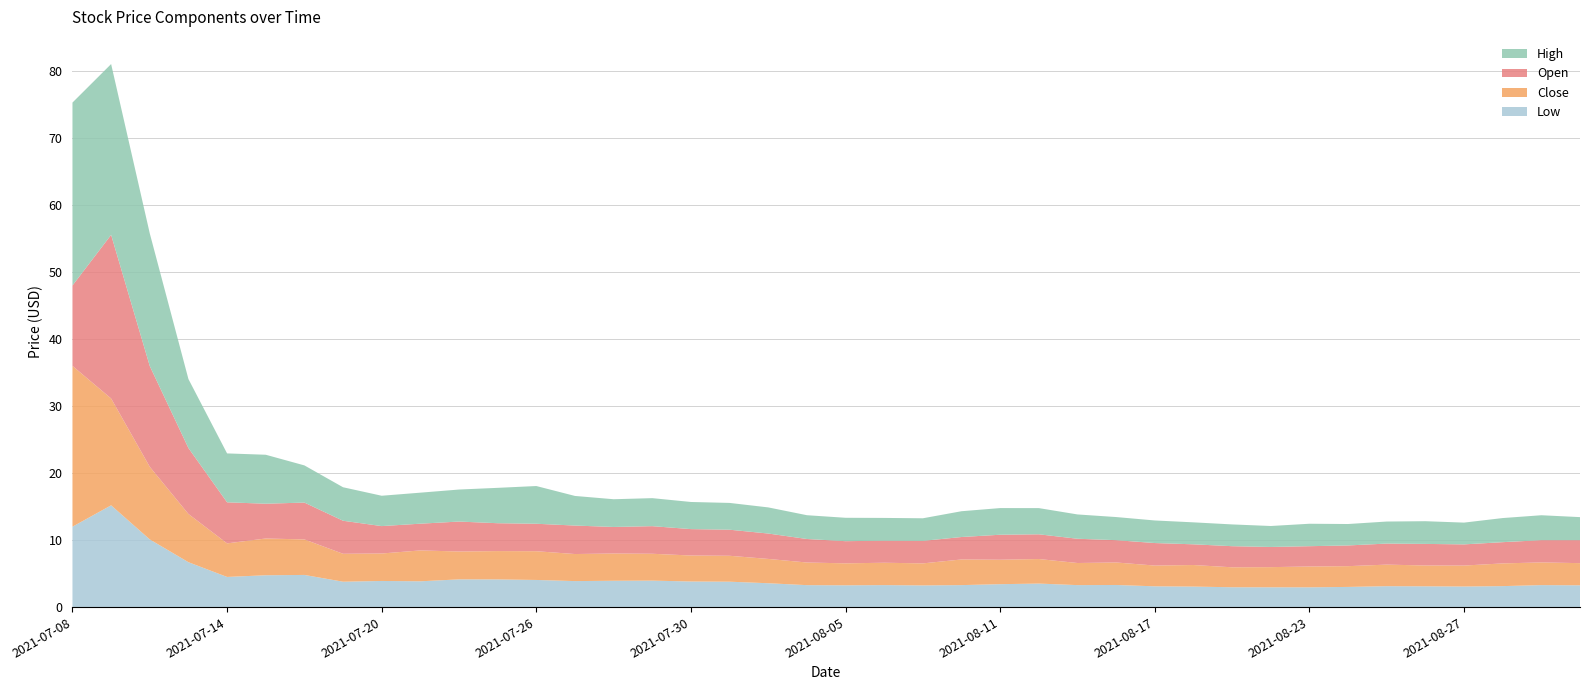

Reading left to right, list all the values displayed in this chart.

High: 27.3	25.5	19.8	10.3	7.3	7.3	5.5	5.0	4.5	4.6	4.8	5.3	5.6	4.4	4.1	4.2	4.0	4.0	3.9	3.5	3.5	3.4	3.4	3.9	4.0	3.9	3.6	3.5	3.4	3.3	3.2	3.1	3.4	3.2	3.3	3.4	3.2	3.6	3.7	3.4
Open: 12.0	24.4	15.0	9.8	6.1	5.2	5.5	4.9	4.1	4.0	4.5	4.2	4.1	4.2	4.0	4.1	3.9	3.9	3.8	3.5	3.3	3.3	3.4	3.4	3.7	3.7	3.6	3.3	3.4	3.1	3.1	3.0	3.0	3.1	3.1	3.2	3.2	3.2	3.3	3.4
Close: 24.0	15.9	10.8	7.2	5.0	5.5	5.3	4.2	4.1	4.6	4.2	4.2	4.3	4.0	4.1	4.0	3.9	3.9	3.6	3.4	3.3	3.3	3.3	3.8	3.6	3.7	3.3	3.4	3.1	3.2	3.0	3.0	3.1	3.1	3.2	3.1	3.1	3.4	3.4	3.3
Low: 12.0	15.2	10.1	6.7	4.5	4.8	4.8	3.8	3.9	3.9	4.1	4.1	4.0	3.9	3.9	4.0	3.8	3.8	3.6	3.3	3.2	3.3	3.2	3.3	3.4	3.5	3.3	3.3	3.1	3.1	3.0	3.0	3.0	3.0	3.1	3.1	3.1	3.1	3.3	3.2